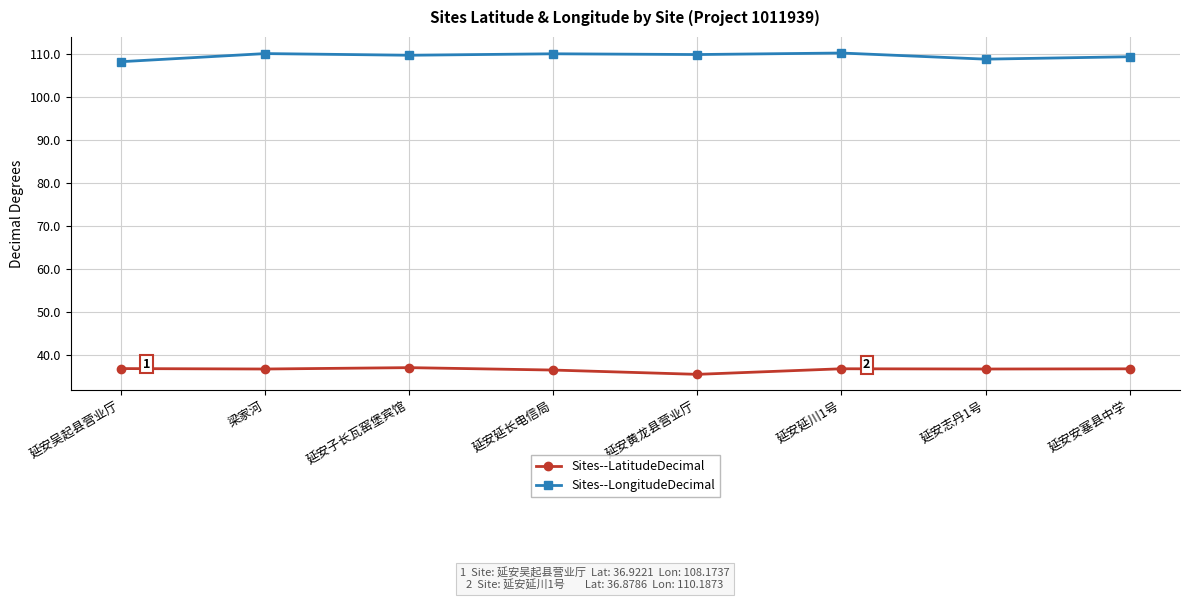

What is the maximum value shown in the chart?

110.2